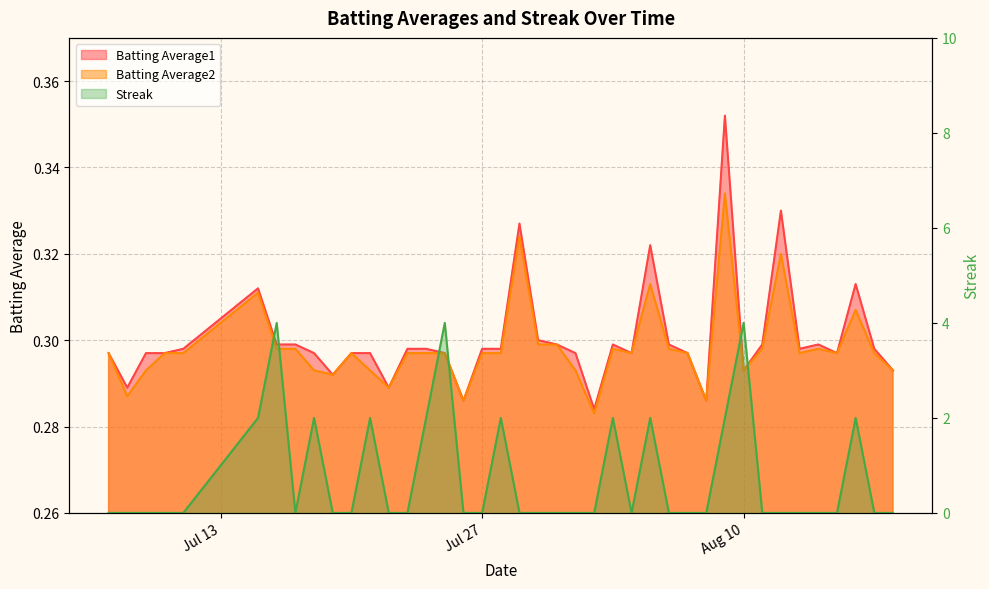

At which category is the sum across all series the highest?

2010-07-16